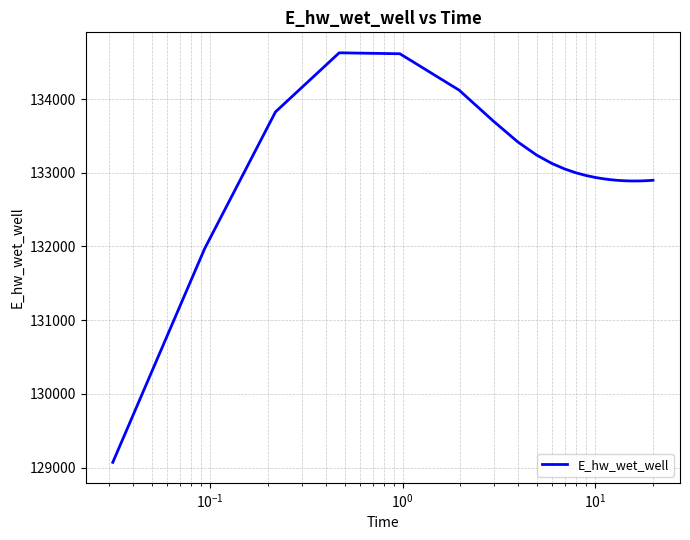

What is the greatest value displayed?

134627.9